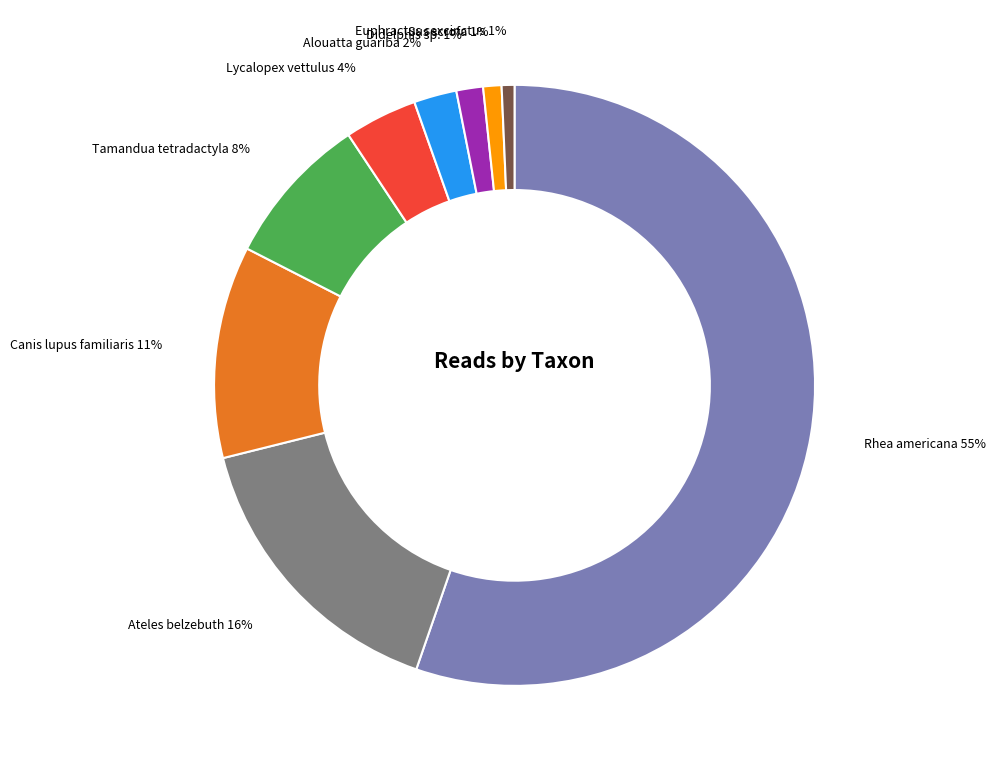

To the nearest percent, what is the average slice percentage?

11%